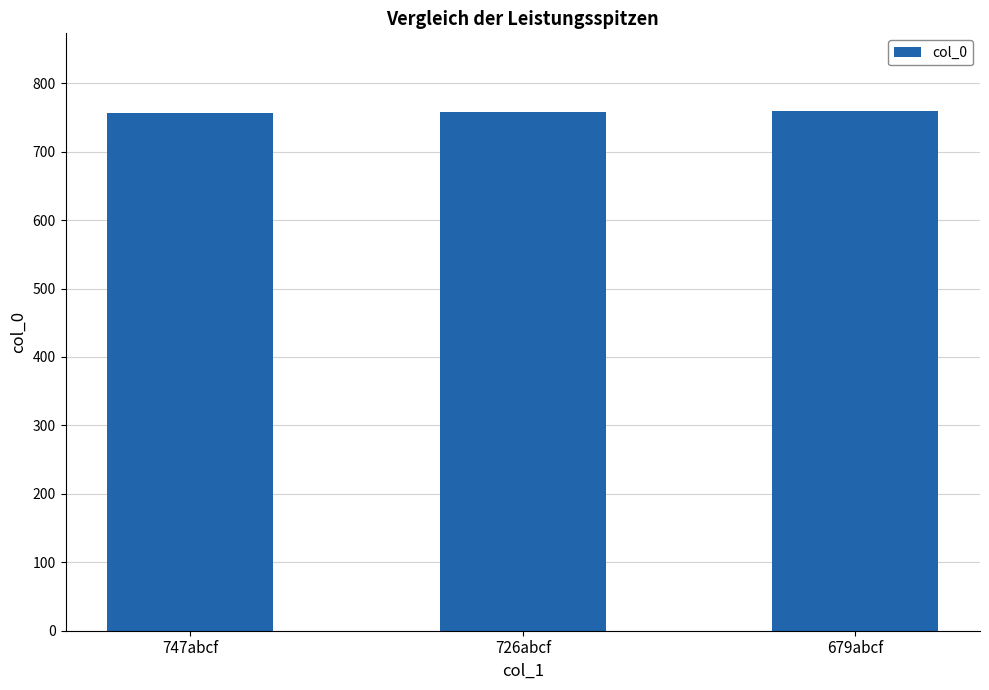

What is the label of the 3rd bar from the right?

747abcf